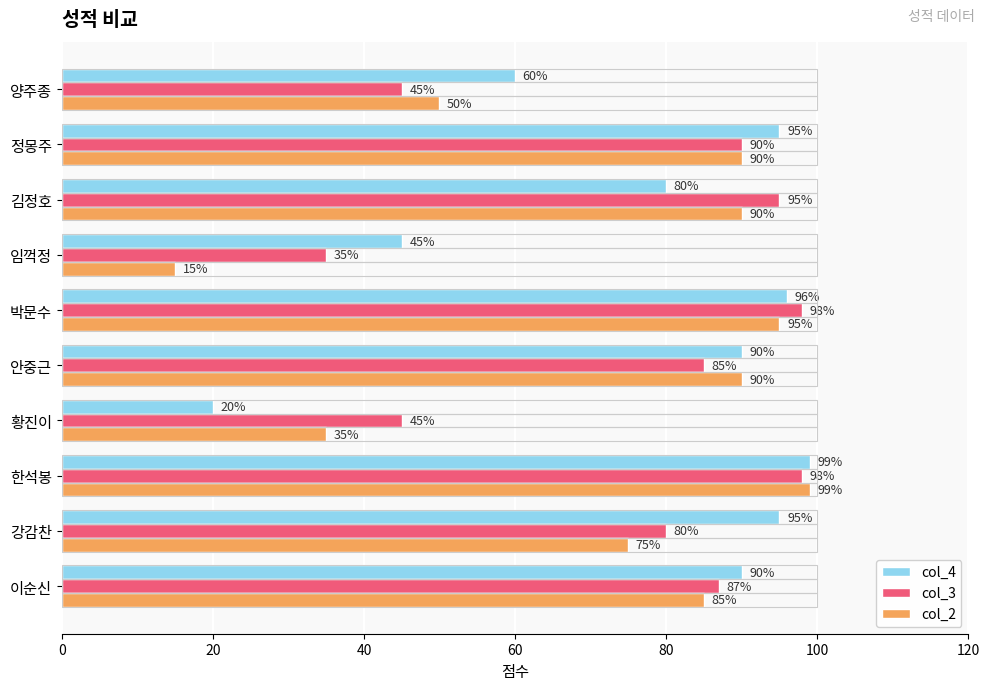

At which label is col_3 closest to 66?

강감찬